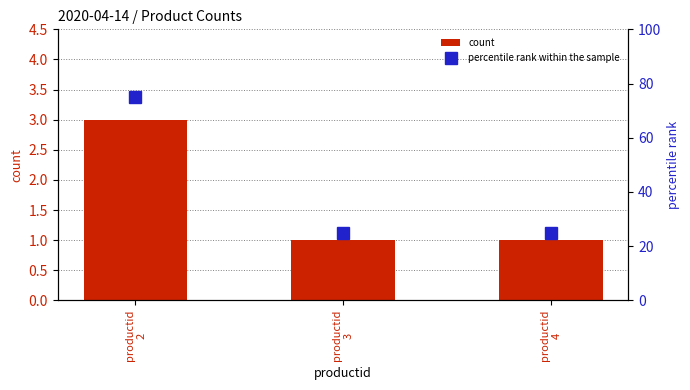

Between productid
3 and productid
4, which series saw the biggest shift?

count